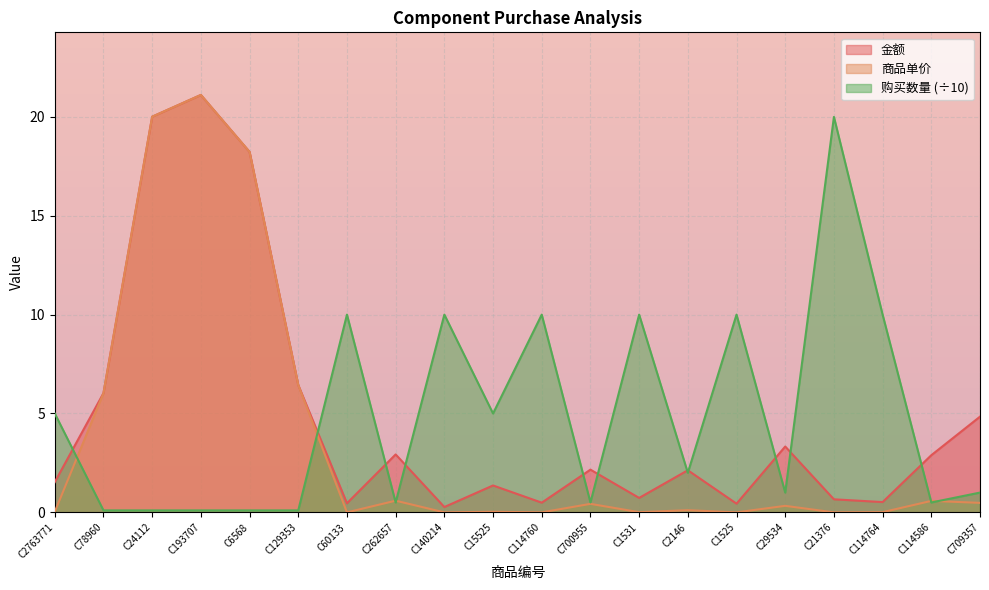

How many interior local valleys does the 购买数量 series have?

6